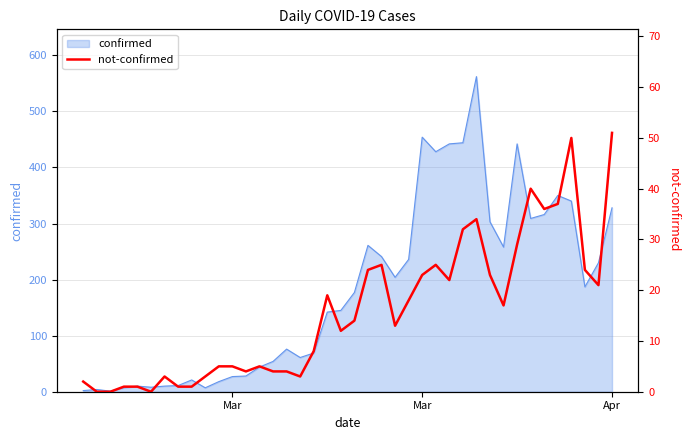

At which category does the chart reach its minimum across all series?

Mar